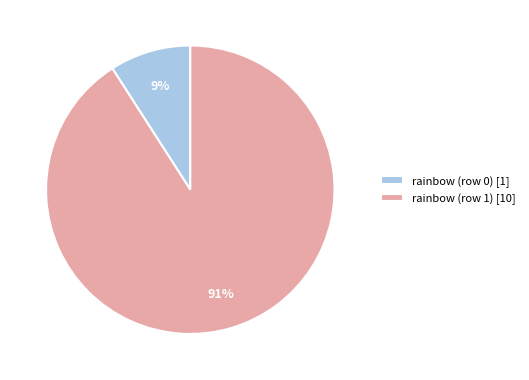

To the nearest percent, what portion does rainbow (row 1) represent?

91%